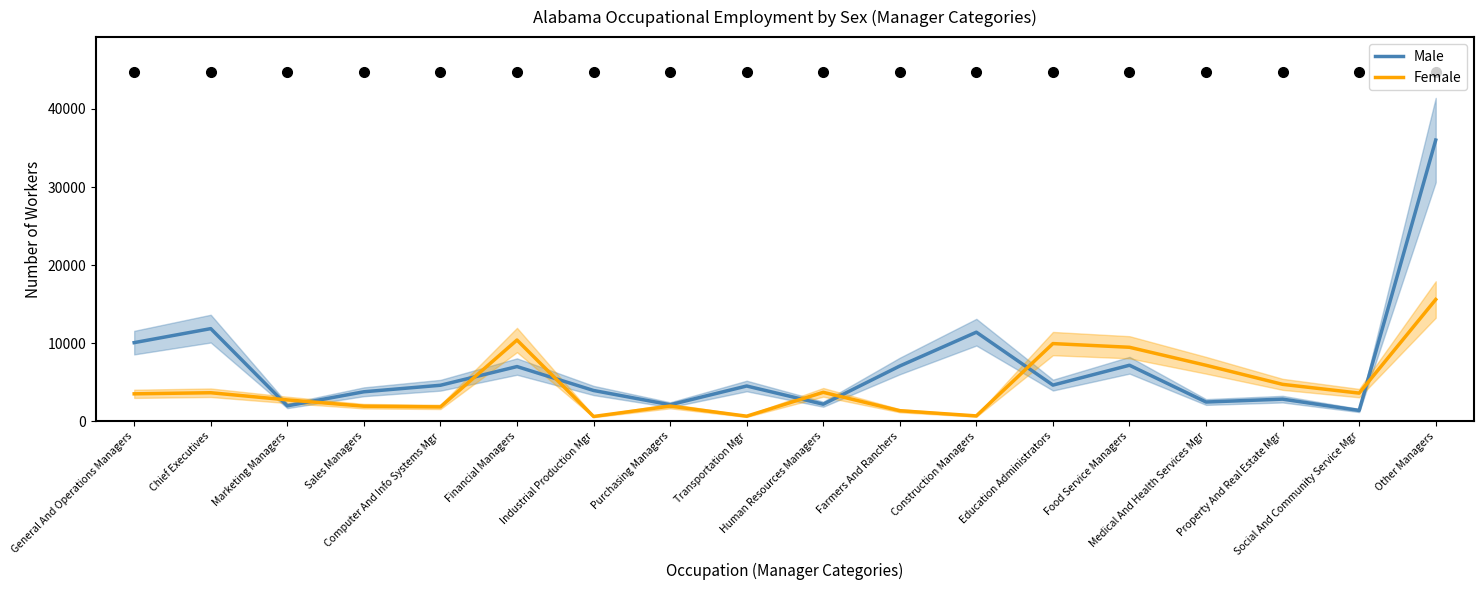

Reading left to right, transcribe all the data shown in this chart.

Male: General And Operations Managers=10065	Chief Executives=11859	Marketing Managers=1968	Sales Managers=3769	Computer And Info Systems Mgr=4603	Financial Managers=6999	Industrial Production Mgr=3934	Purchasing Managers=2106	Transportation Mgr=4509	Human Resources Managers=2177	Farmers And Ranchers=7071	Construction Managers=11402	Education Administrators=4624	Food Service Managers=7168	Medical And Health Services Mgr=2457	Property And Real Estate Mgr=2825	Social And Community Service Mgr=1375	Other Managers=36016
Female: General And Operations Managers=3507	Chief Executives=3646	Marketing Managers=2729	Sales Managers=1923	Computer And Info Systems Mgr=1831	Financial Managers=10398	Industrial Production Mgr=604	Purchasing Managers=1937	Transportation Mgr=642	Human Resources Managers=3699	Farmers And Ranchers=1342	Construction Managers=678	Education Administrators=9943	Food Service Managers=9469	Medical And Health Services Mgr=7163	Property And Real Estate Mgr=4720	Social And Community Service Mgr=3597	Other Managers=15590